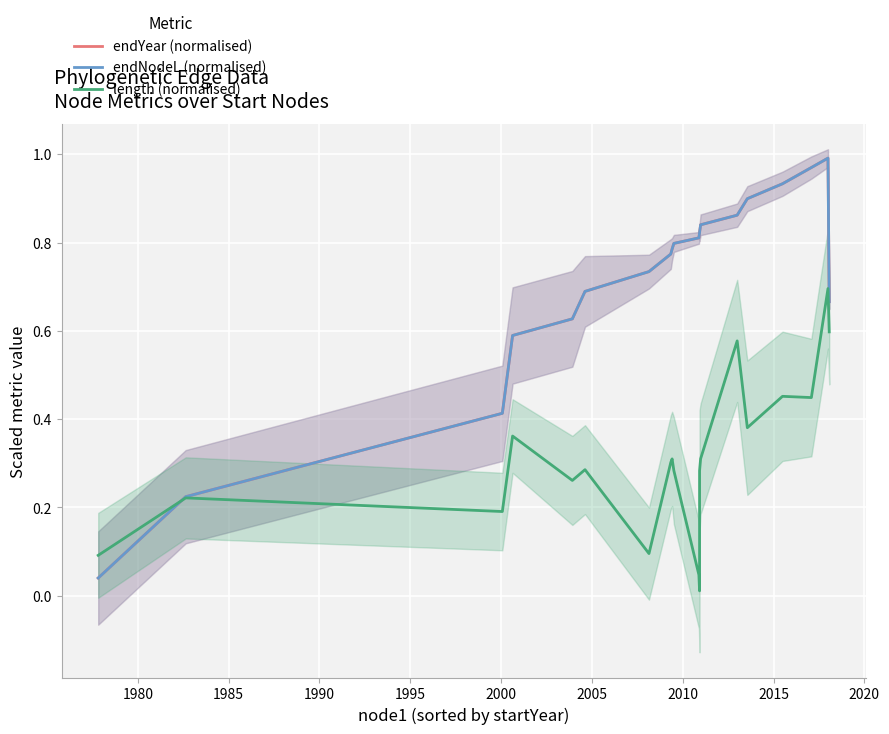

Reading left to right, extract all data points from this chart.

endYear (normalised): 0.0	0.2	0.4	0.6	0.6	0.7	0.7	0.8	0.8	0.8	0.8	0.8	0.8	0.8	0.9	0.9	0.9	1.0	1.0	0.7
endNodeL (normalised): 0.0	0.2	0.4	0.6	0.6	0.7	0.7	0.8	0.8	0.8	0.8	0.8	0.8	0.8	0.9	0.9	0.9	1.0	1.0	0.7
length (normalised): 0.1	0.2	0.2	0.4	0.3	0.3	0.1	0.3	0.3	0.3	0.0	0.0	0.3	0.3	0.6	0.4	0.5	0.4	0.7	0.6